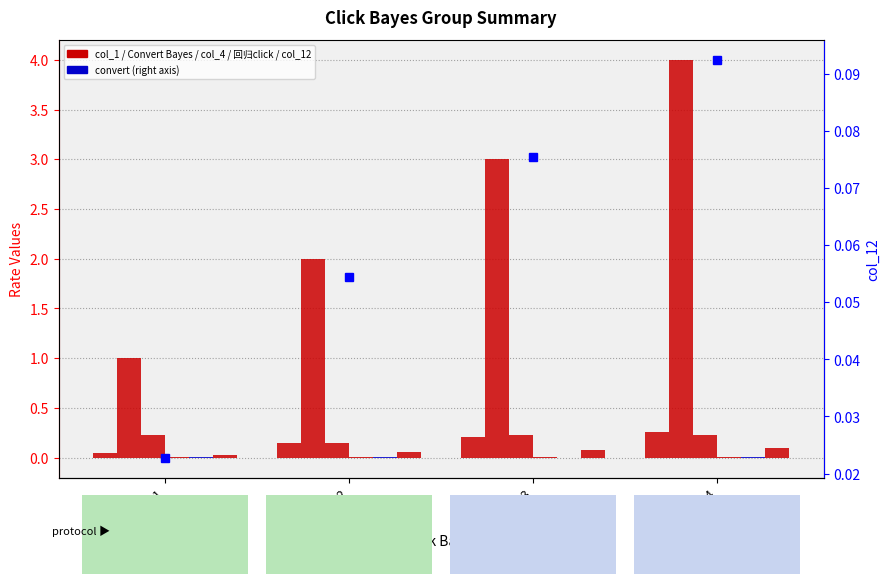

At which category is the sum across all series the highest?

Group 4